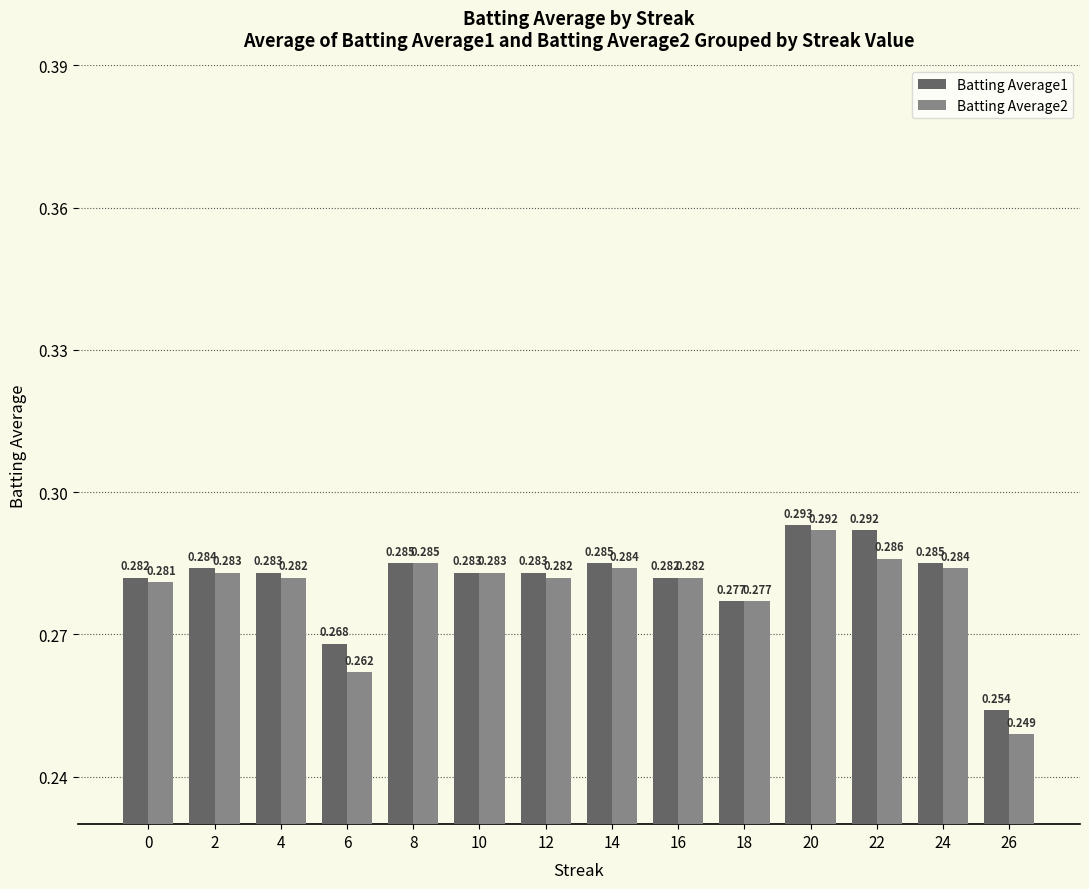

At which category does the chart reach its peak across all series?

20